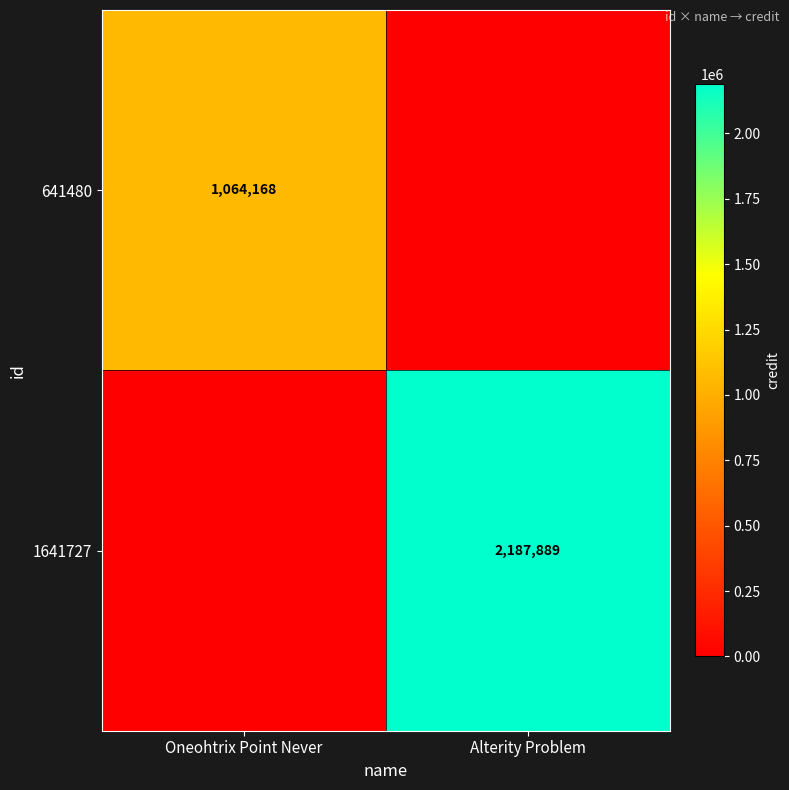

True or false: 1641727 has a value of 2187889 at Alterity Problem.

True